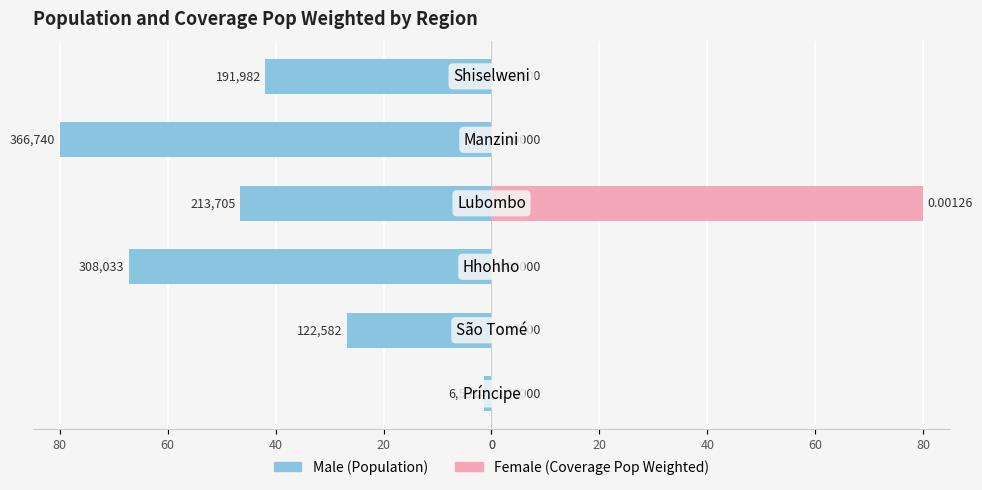

What is the average value of the Male series?

-44.0